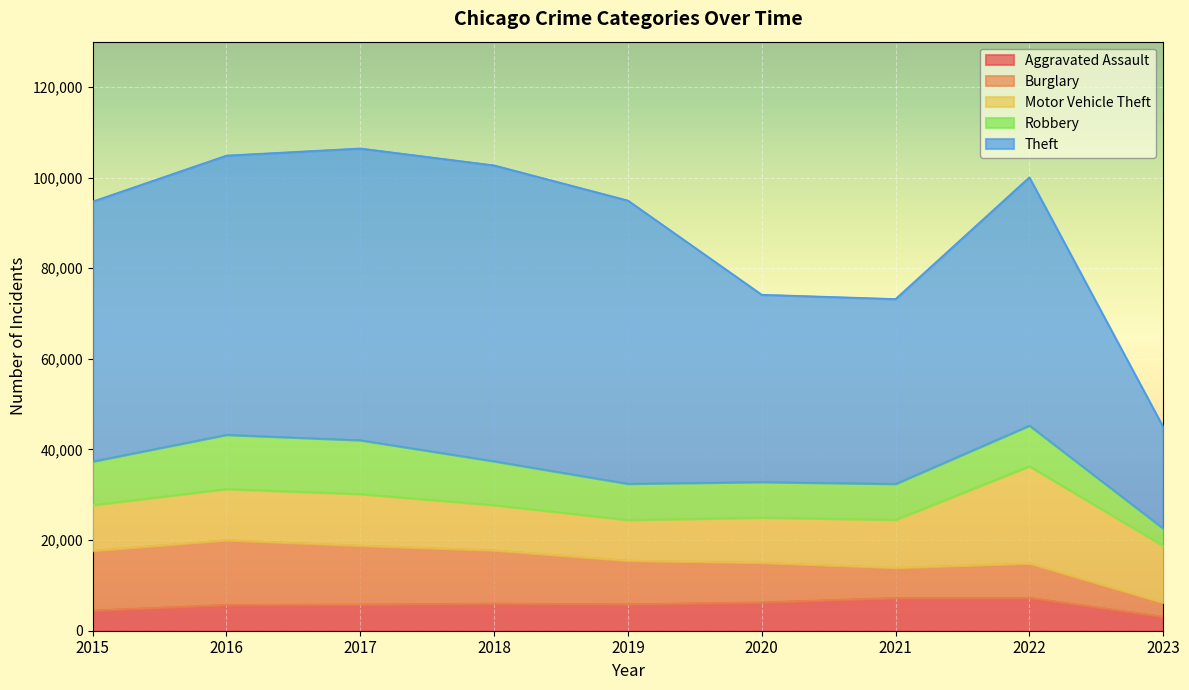

What is the difference between the highest and lowest values at 2016?

55908